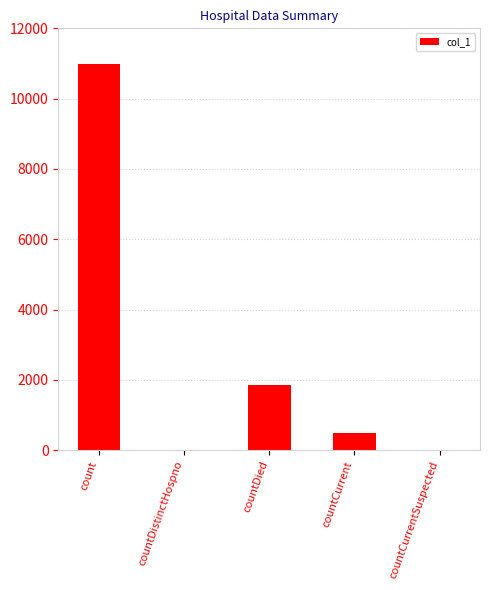

Count the number of categories in the chart.

5